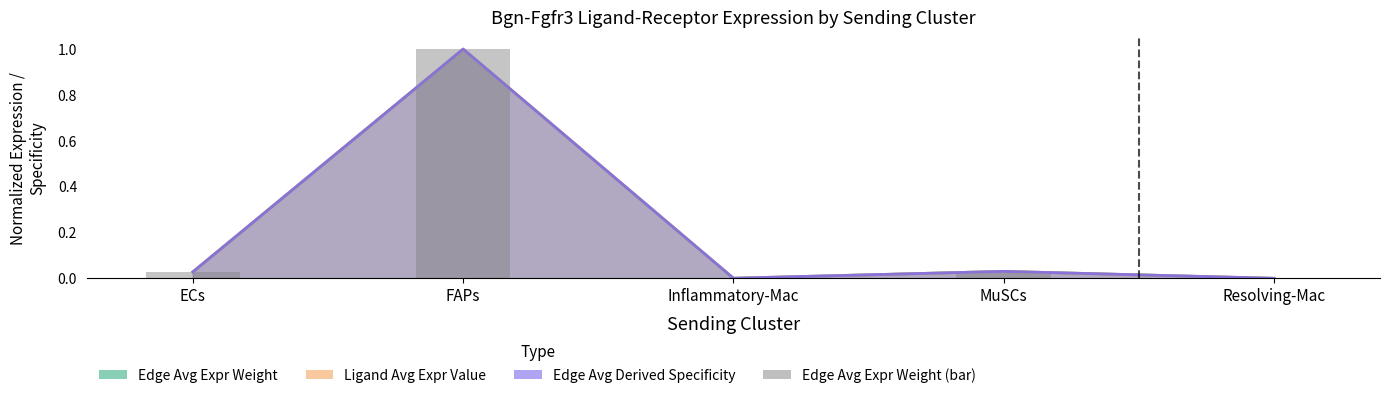

Reading left to right, list all the values displayed in this chart.

ECs=0.0	FAPs=1.0	Inflammatory-Mac=0.0	MuSCs=0.0	Resolving-Mac=0.0